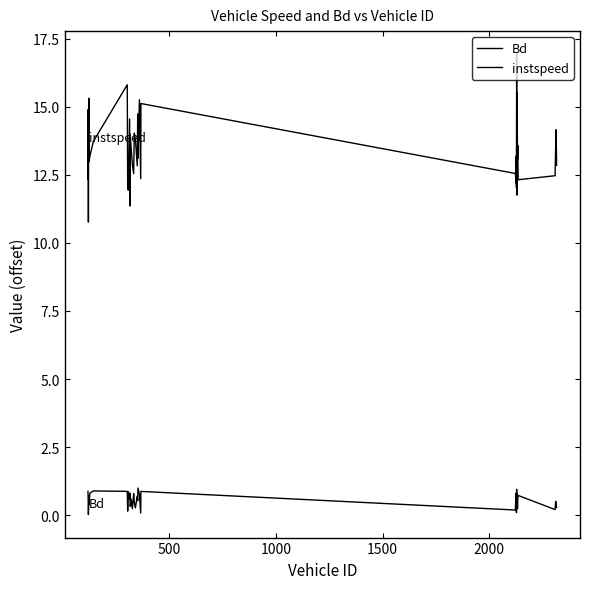

Does the chart display data point markers on the line(s)?

No